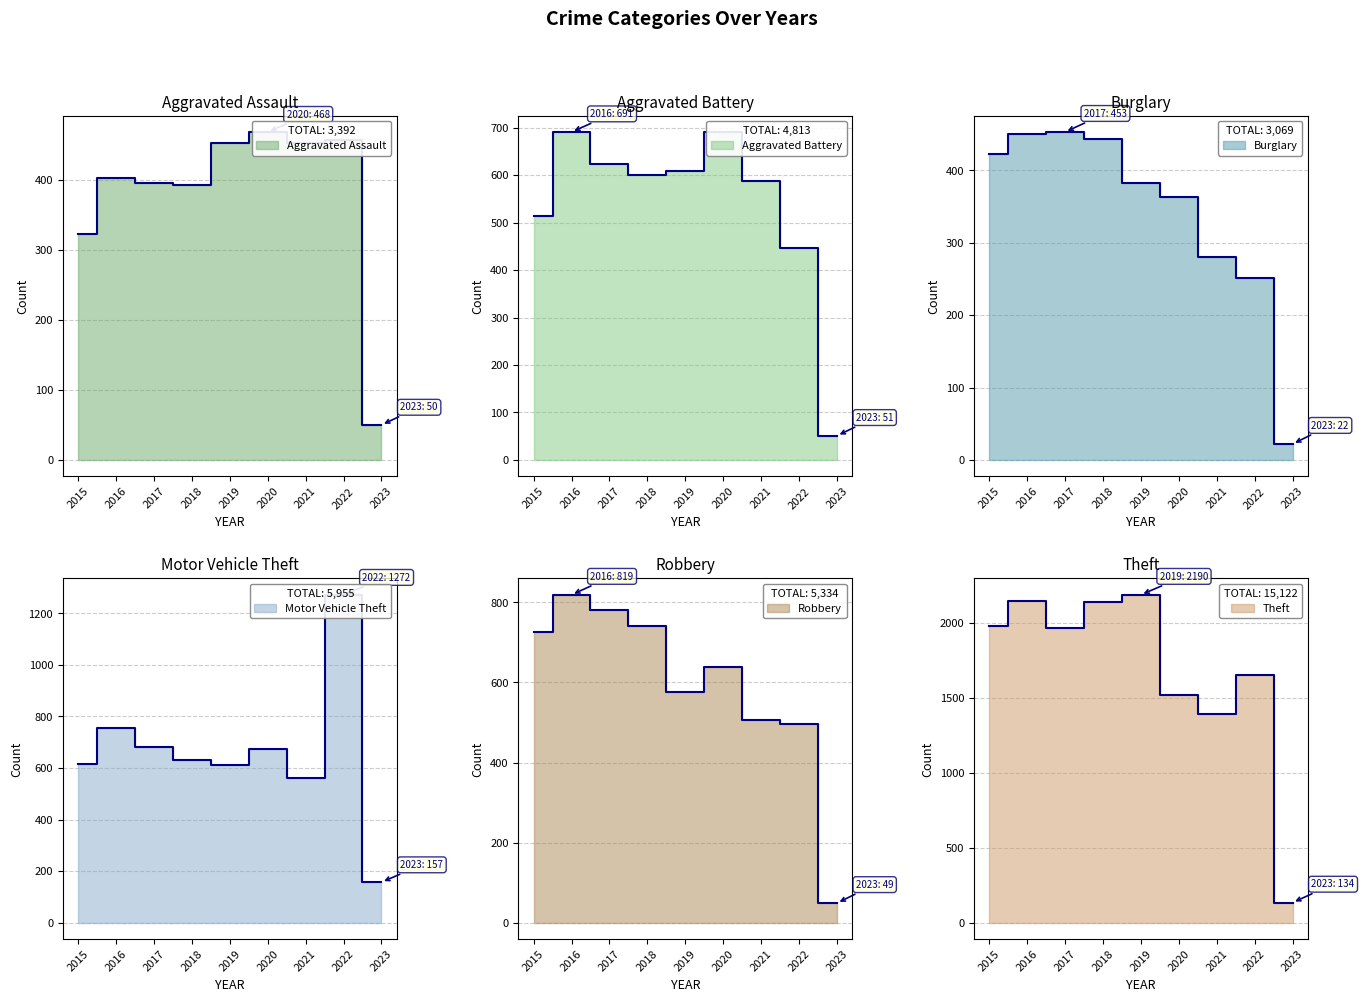

Reading left to right, extract all data points from this chart.

Aggravated Assault: 2015=323	2016=402	2017=396	2018=392	2019=452	2020=468	2021=452	2022=457	2023=50
Aggravated Battery: 2015=515	2016=691	2017=623	2018=600	2019=608	2020=691	2021=587	2022=447	2023=51
Burglary: 2015=422	2016=451	2017=453	2018=443	2019=383	2020=363	2021=280	2022=252	2023=22
Motor Vehicle Theft: 2015=614	2016=756	2017=680	2018=631	2019=611	2020=674	2021=560	2022=1272	2023=157
Robbery: 2015=726	2016=819	2017=780	2018=741	2019=577	2020=639	2021=506	2022=497	2023=49
Theft: 2015=1981	2016=2148	2017=1968	2018=2140	2019=2190	2020=1518	2021=1392	2022=1651	2023=134